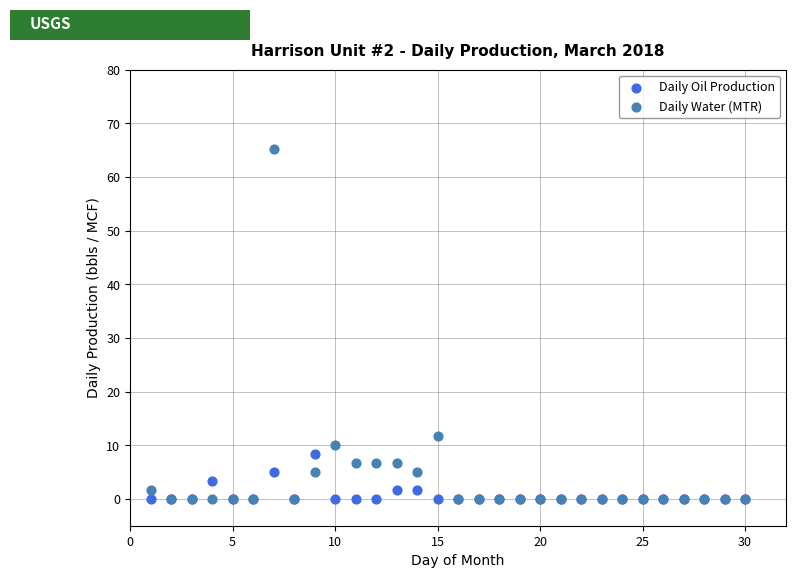

Which series contains the highest Y value?

Daily Water (MTR)